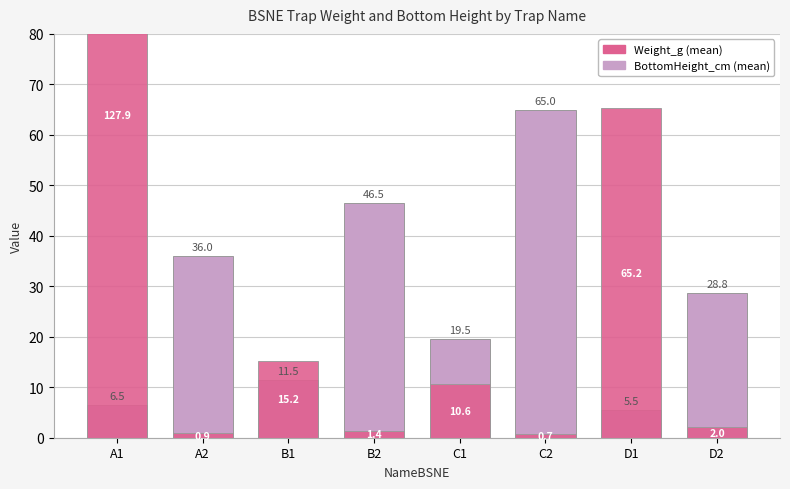

Count the number of data series in this chart.

2